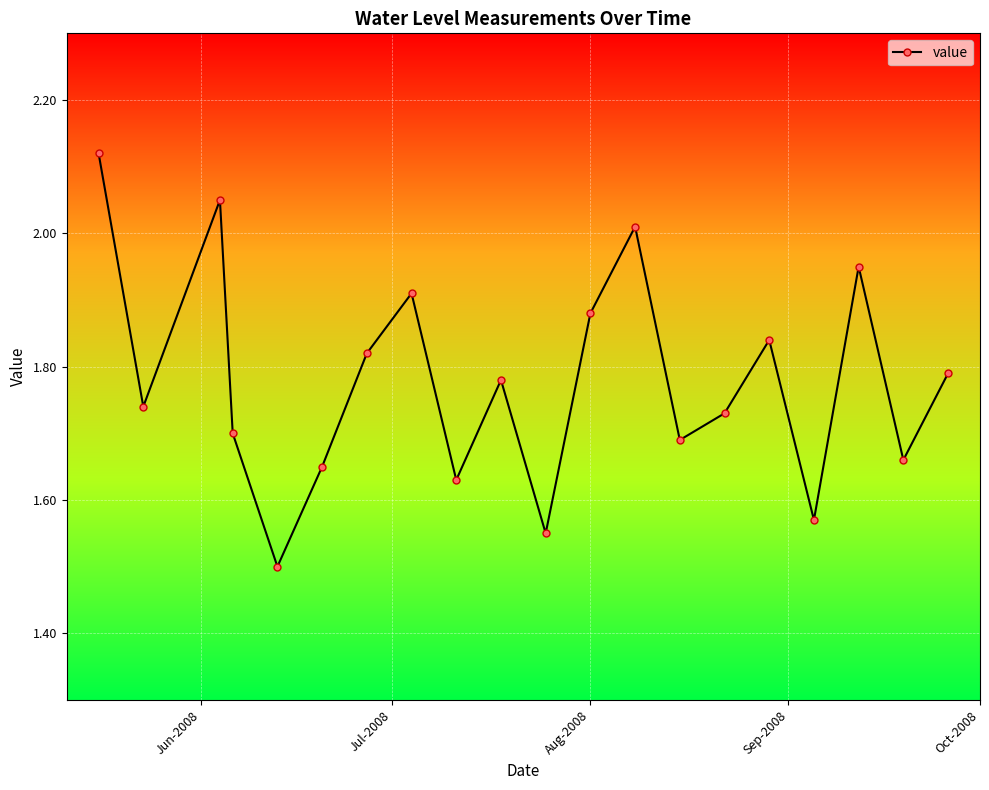

What is the minimum value shown in the chart?

1.5